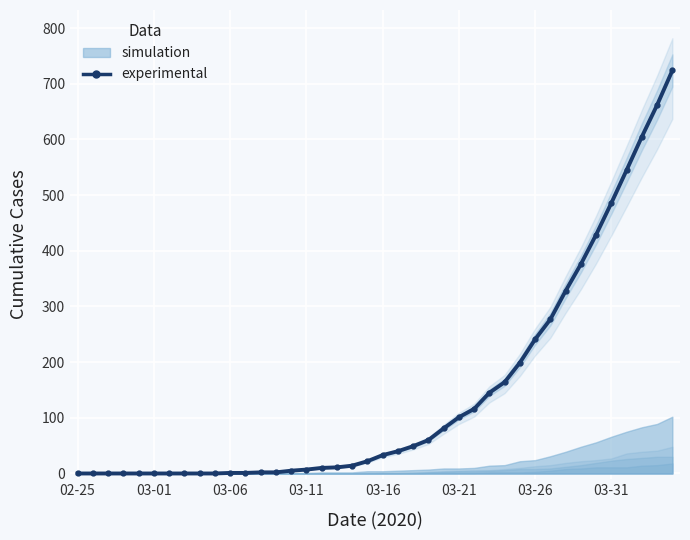

Reading right to left, what are all the values shown in this chart?

724	662	605	545	486	429	376	328	277	241	199	164	145	116	101	81	60	49	40	33	22	14	11	10	7	5	2	2	1	1	0	0	0	0	0	0	0	0	0	0